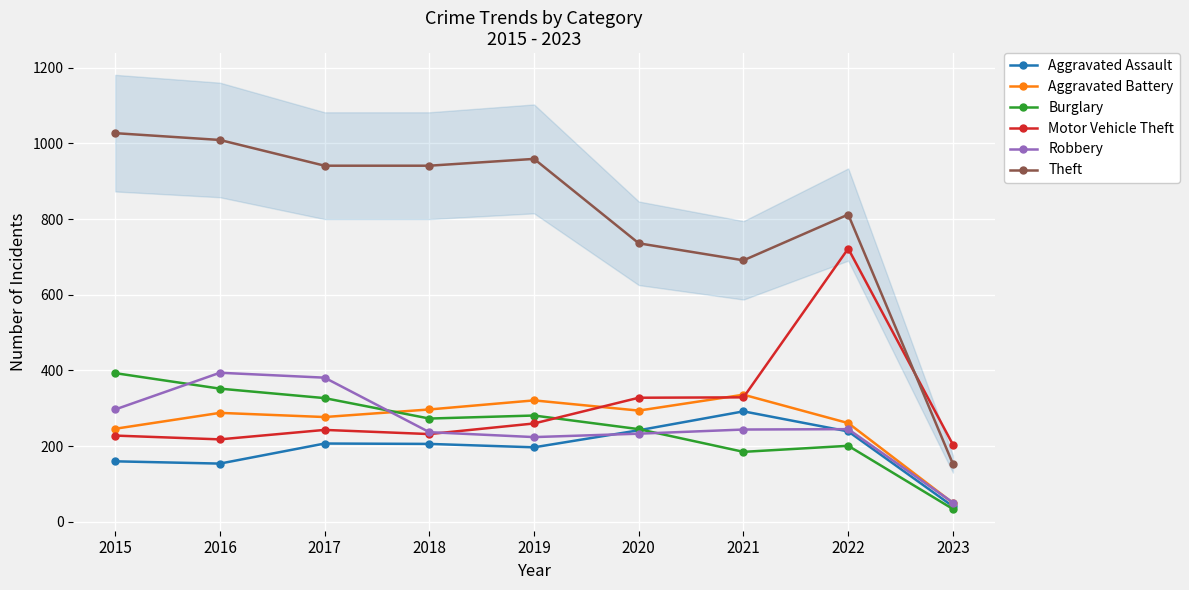

Reading left to right, list all the values displayed in this chart.

Aggravated Assault: 2015=160	2016=154	2017=207	2018=206	2019=197	2020=242	2021=292	2022=239	2023=41
Aggravated Battery: 2015=246	2016=288	2017=277	2018=297	2019=321	2020=294	2021=336	2022=261	2023=50
Burglary: 2015=393	2016=352	2017=327	2018=273	2019=281	2020=245	2021=185	2022=201	2023=34
Motor Vehicle Theft: 2015=228	2016=218	2017=243	2018=232	2019=260	2020=328	2021=329	2022=722	2023=204
Robbery: 2015=297	2016=394	2017=381	2018=237	2019=224	2020=233	2021=244	2022=245	2023=51
Theft: 2015=1027	2016=1009	2017=941	2018=941	2019=959	2020=736	2021=691	2022=812	2023=153